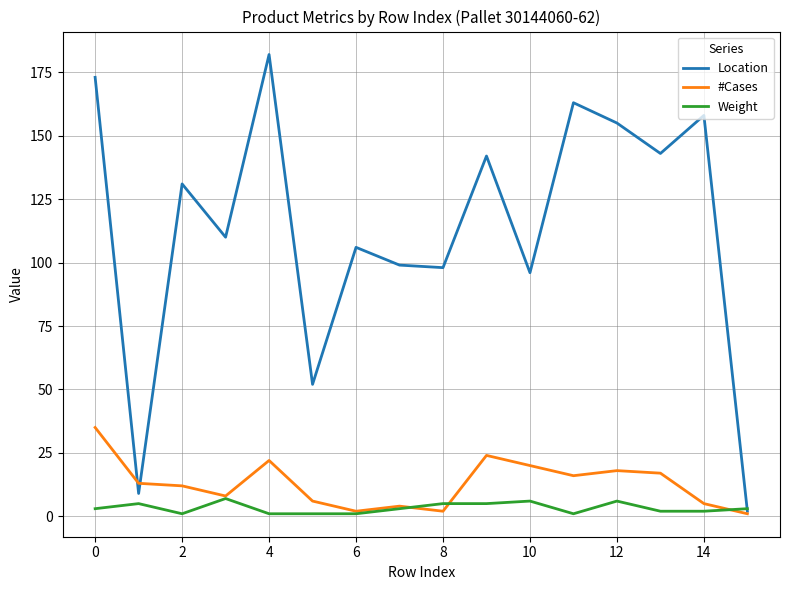

Rank the series by their maximum value, from highest to lowest.

Location, #Cases, Weight